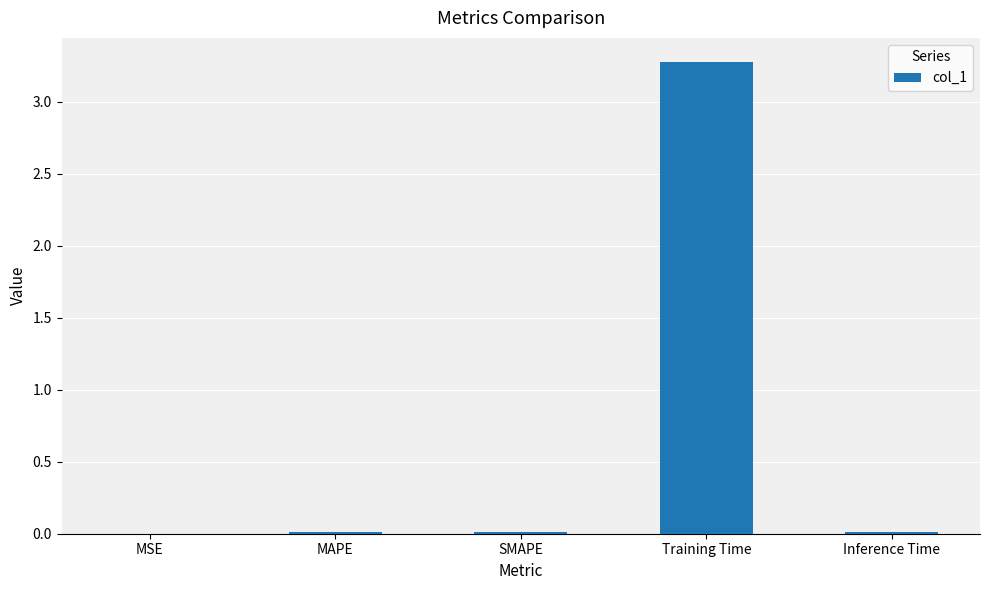

Which label corresponds to the largest value in the chart?

Training Time